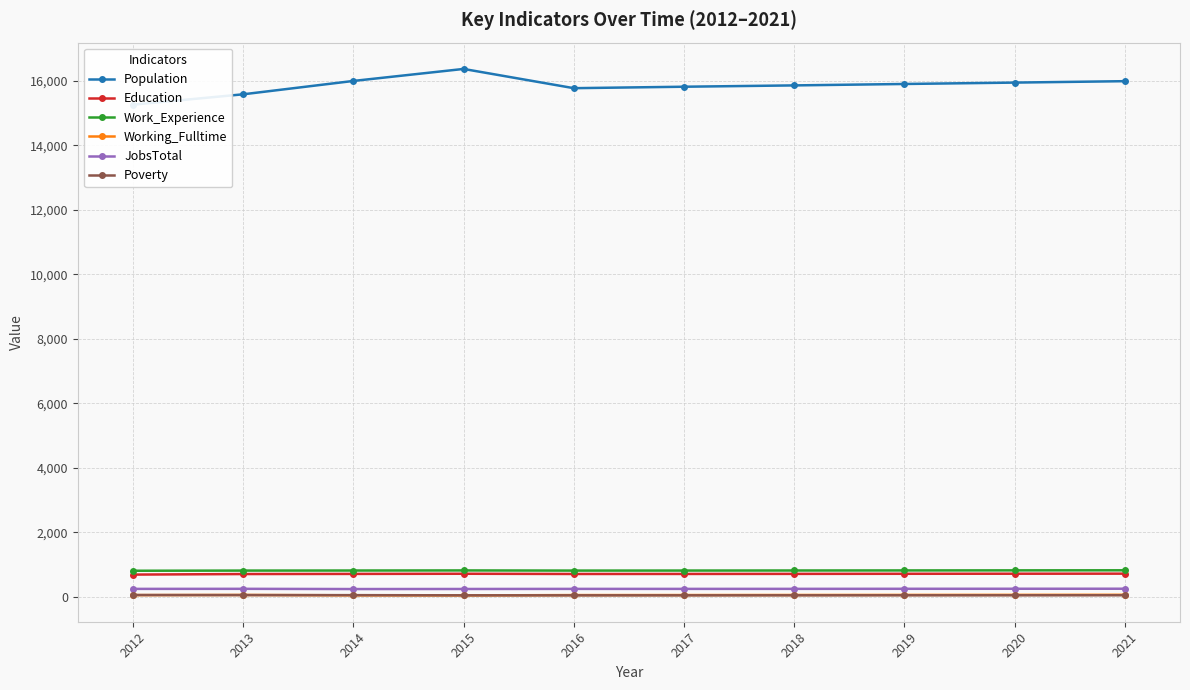

Is the value of Working_Fulltime at 2016 greater than the value of Education at 2013?

No